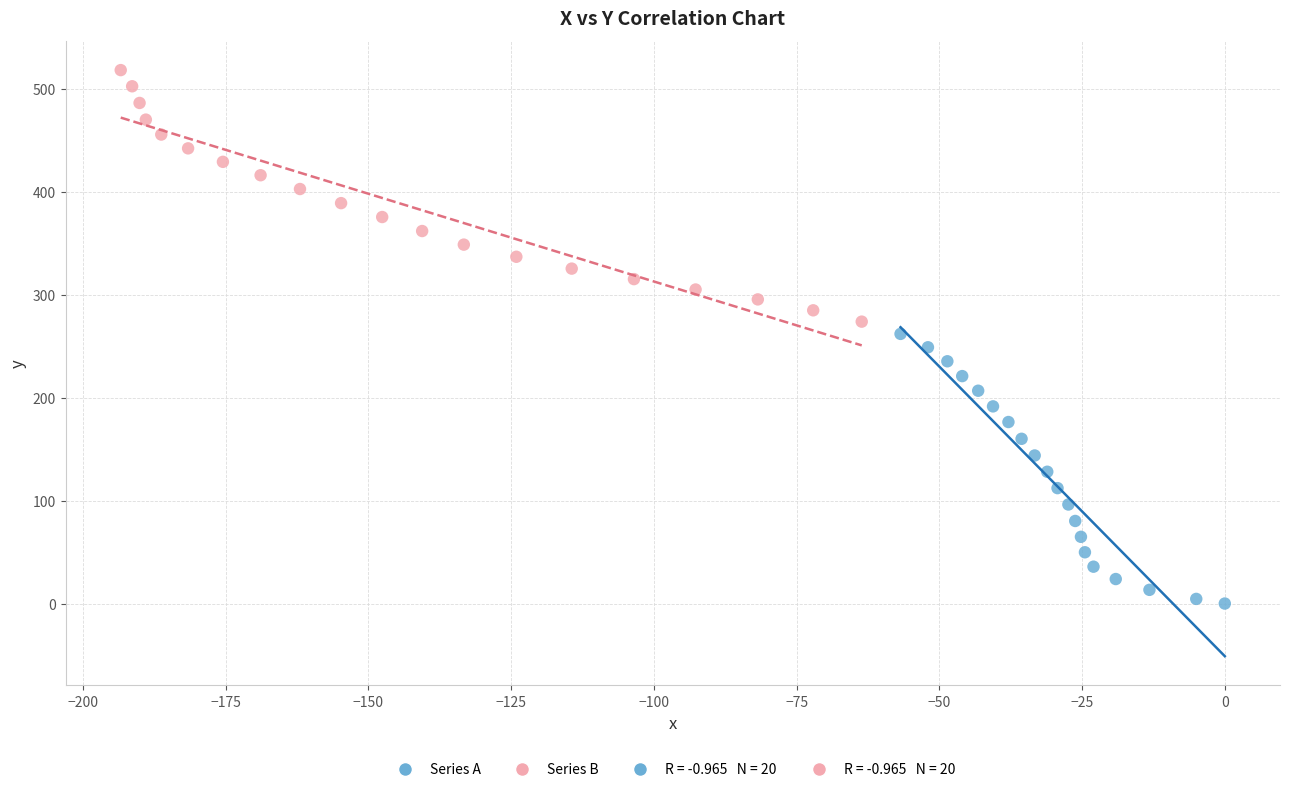

Which series has the widest spread of Y values?

Series A